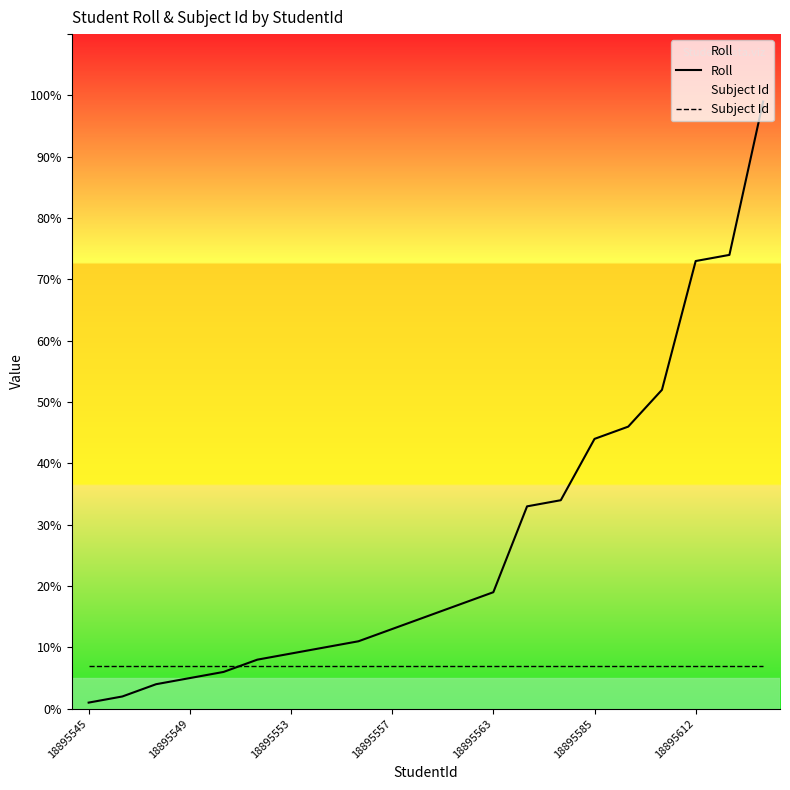

Rank the series by their maximum value, from highest to lowest.

Roll, Subject Id